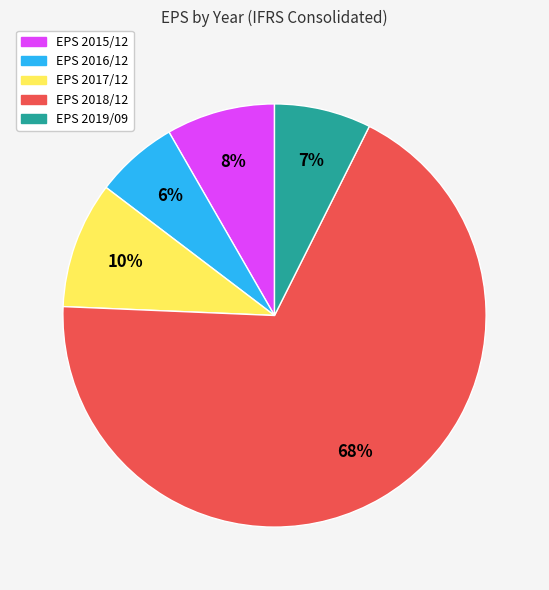

Does any single category account for the majority?

Yes